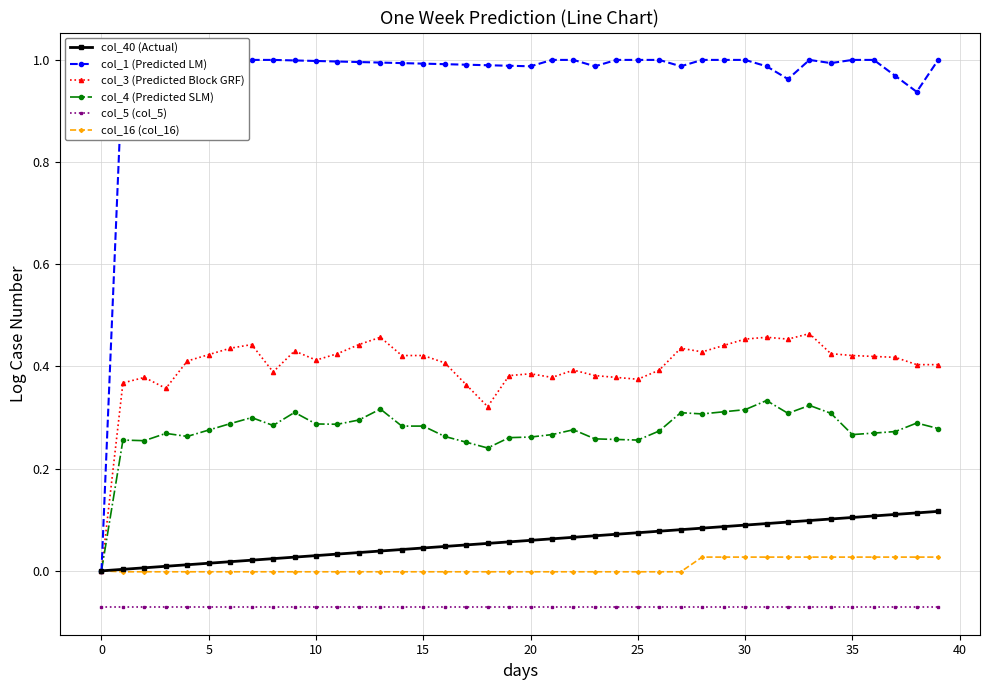

What is the total value across all series at 19?

1.6